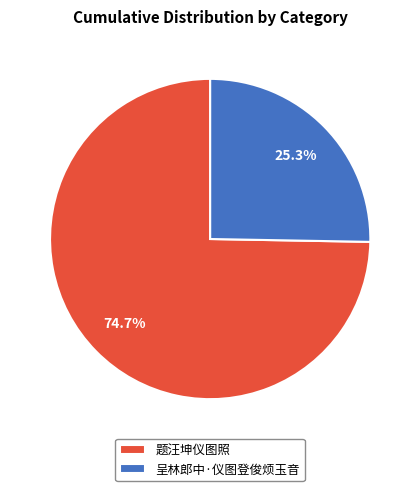

Does any single category account for the majority?

Yes